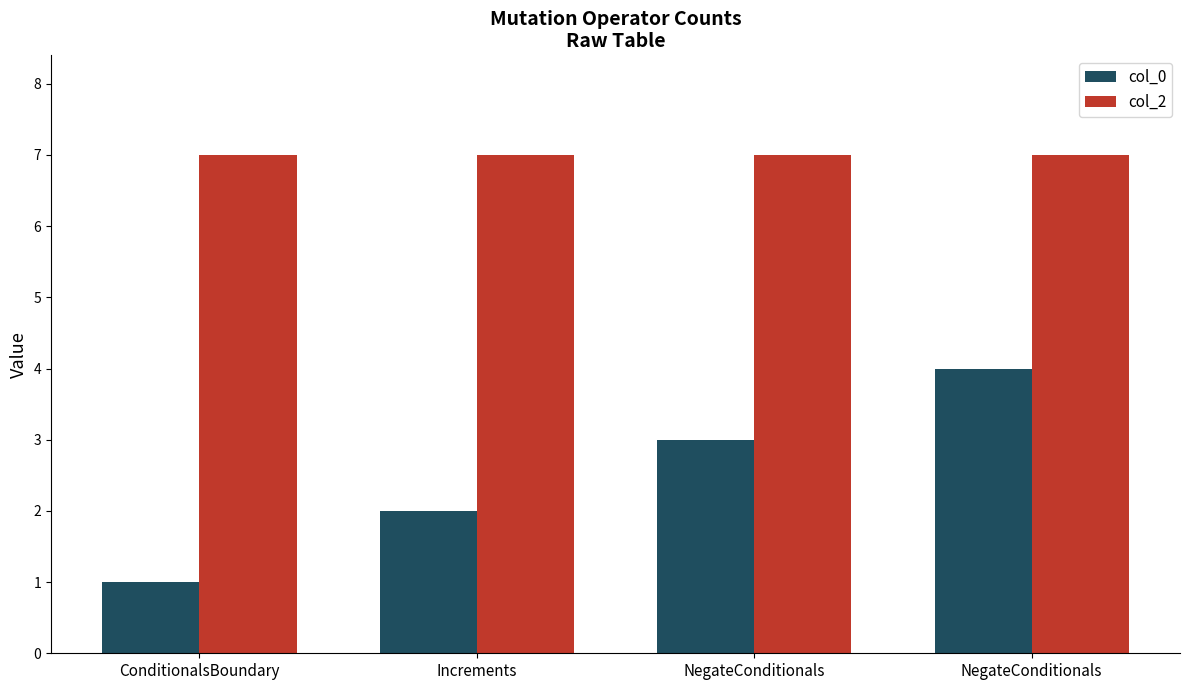

Rank the series by their average value, from highest to lowest.

col_2, col_0